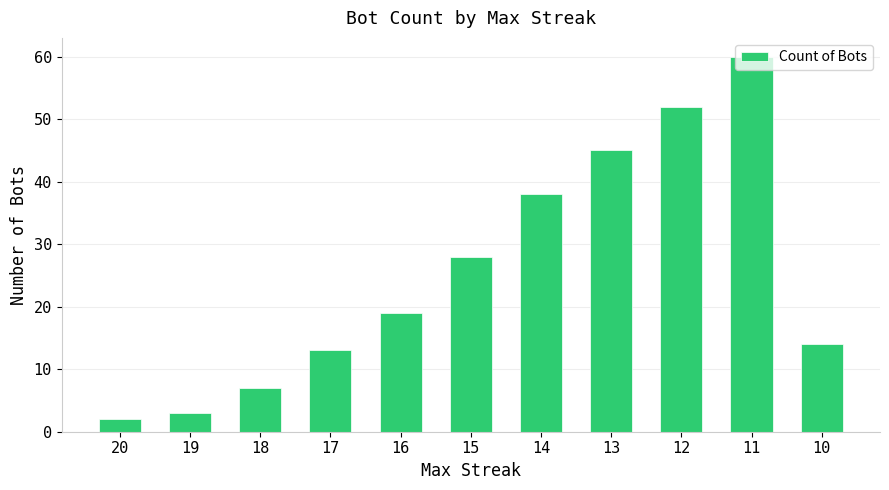

What is the value of the 4th bar from the left?

13